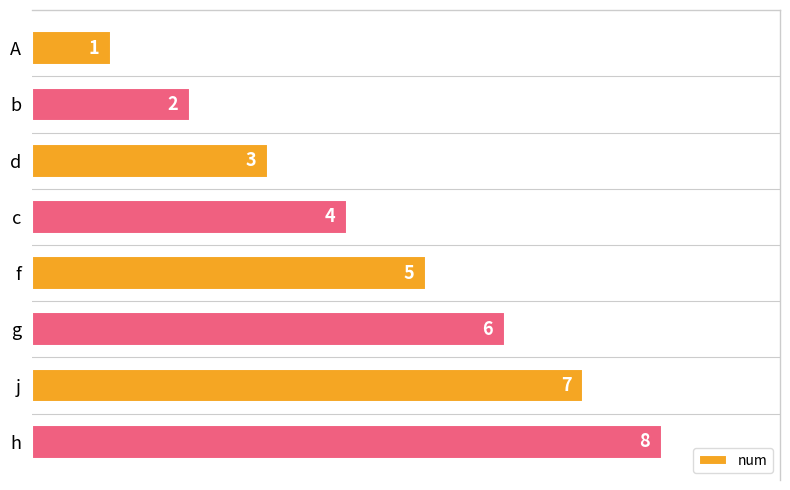

What is the sum of the values at h and j?

15